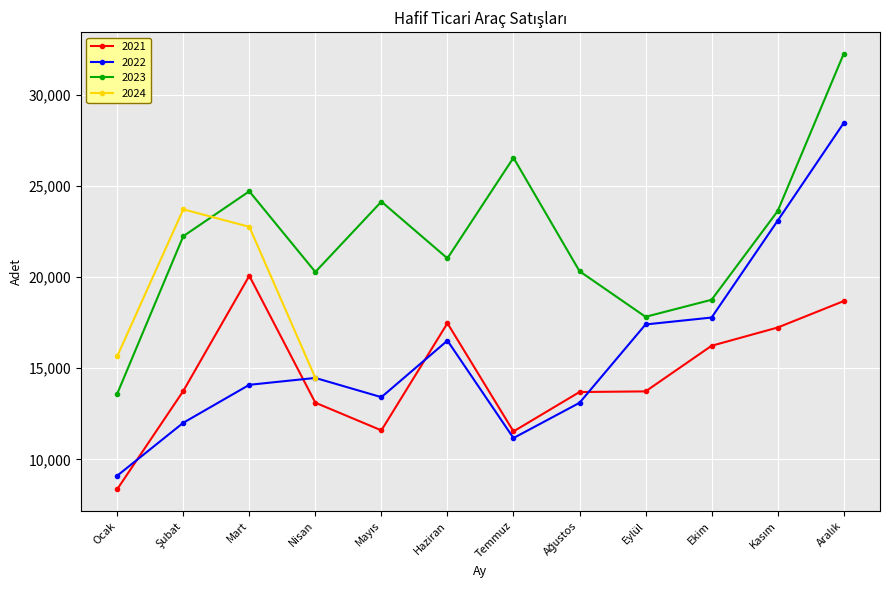

Which label corresponds to the smallest value in the chart?

Ocak